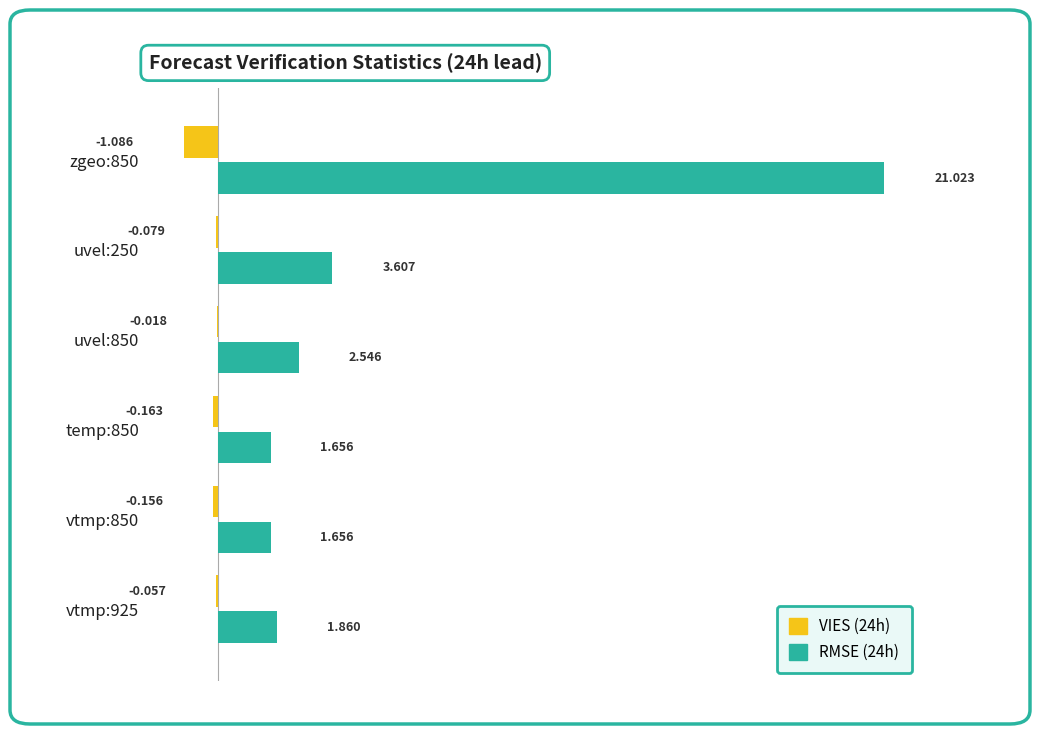

Is the value of RMSE (24h) at zgeo:850 greater than the value of VIES (24h) at vtmp:850?

Yes